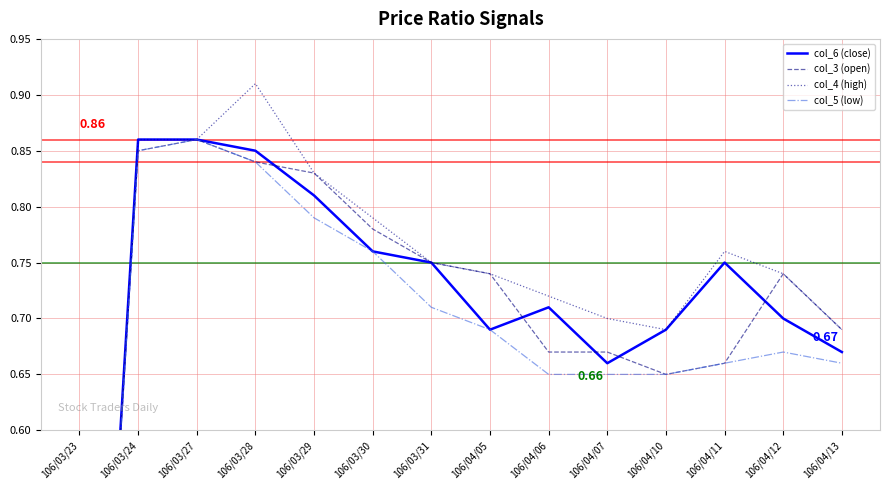

Count the number of data series in this chart.

4